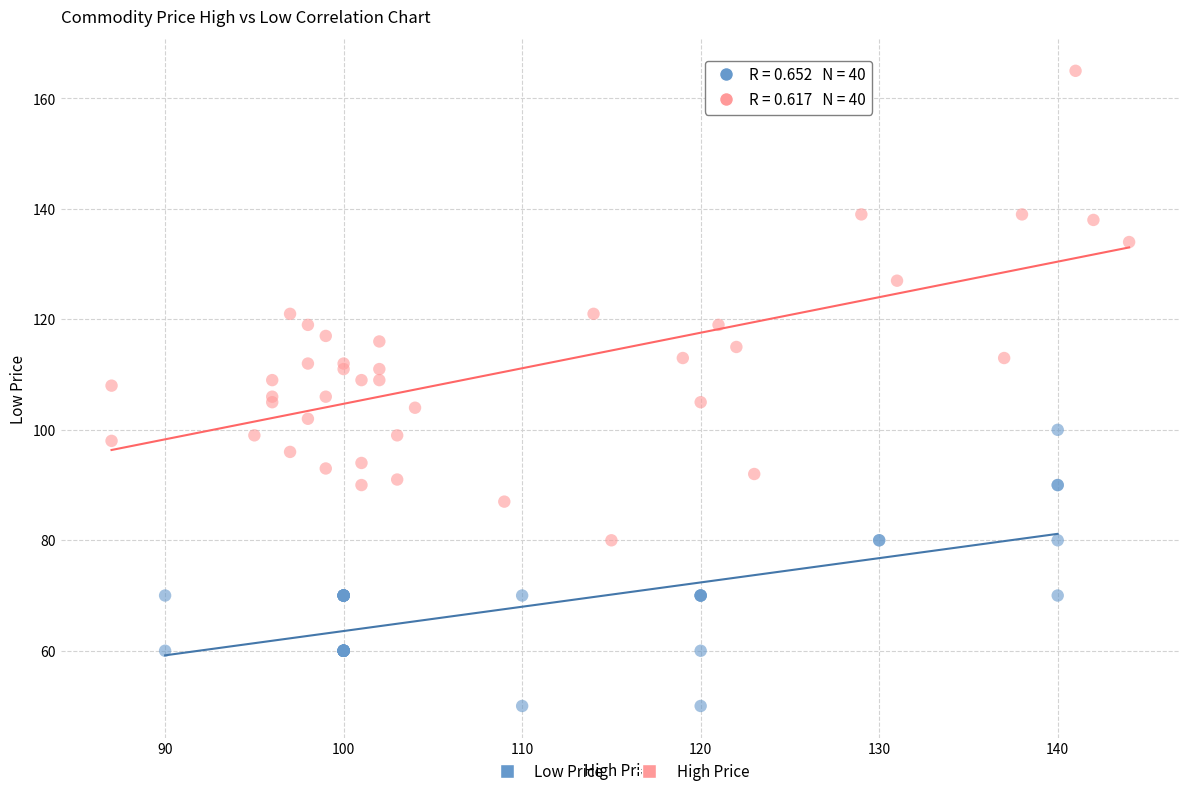

Which series reaches the minimum Y coordinate?

Low Price